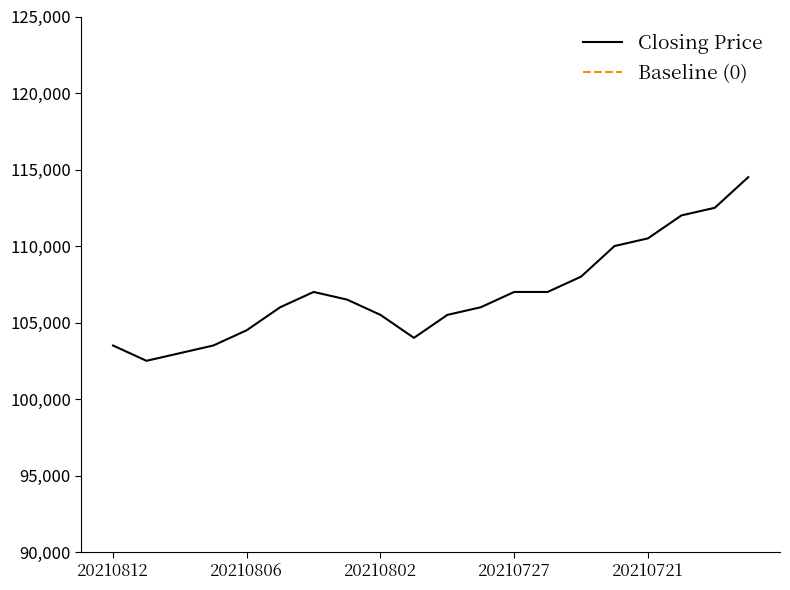

In Closing Price, how many points are higher than both neighbors (excluding endpoints)?

1